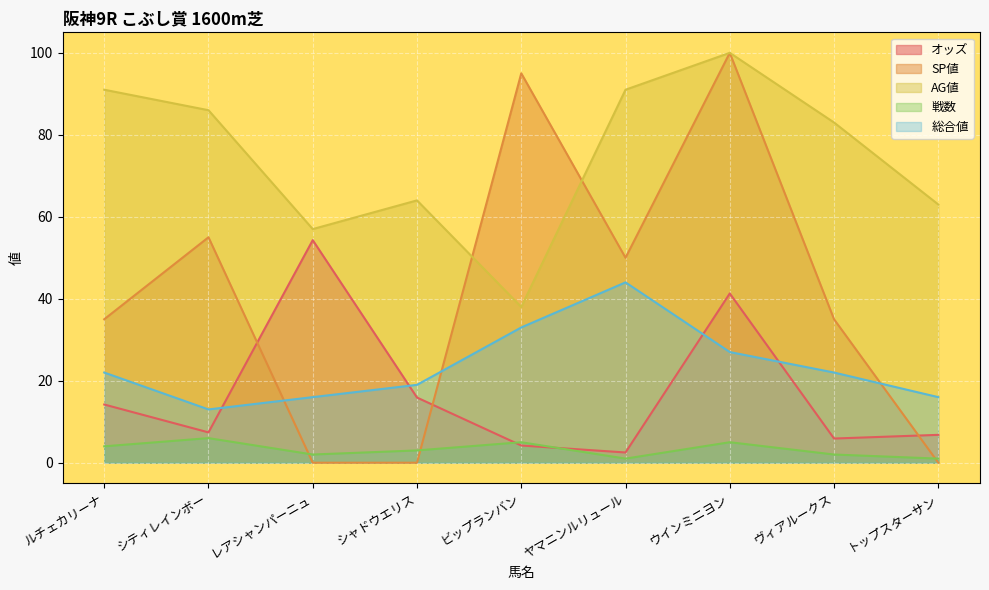

How many lines are shown in the chart?

5